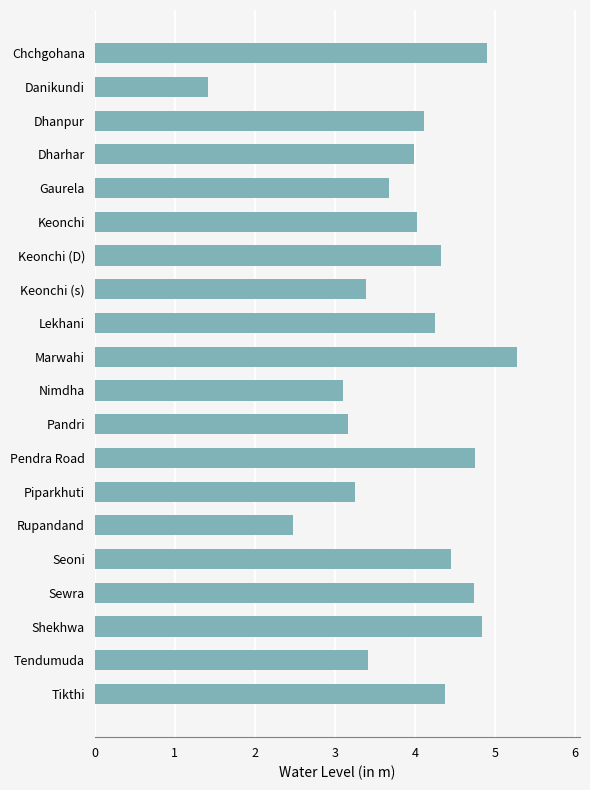

True or false: the data shows 1.4 at Danikundi.

True